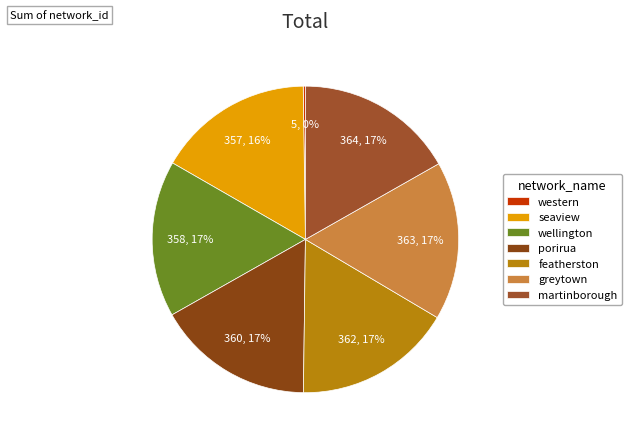

What is the total percentage of western and wellington?

16.7%